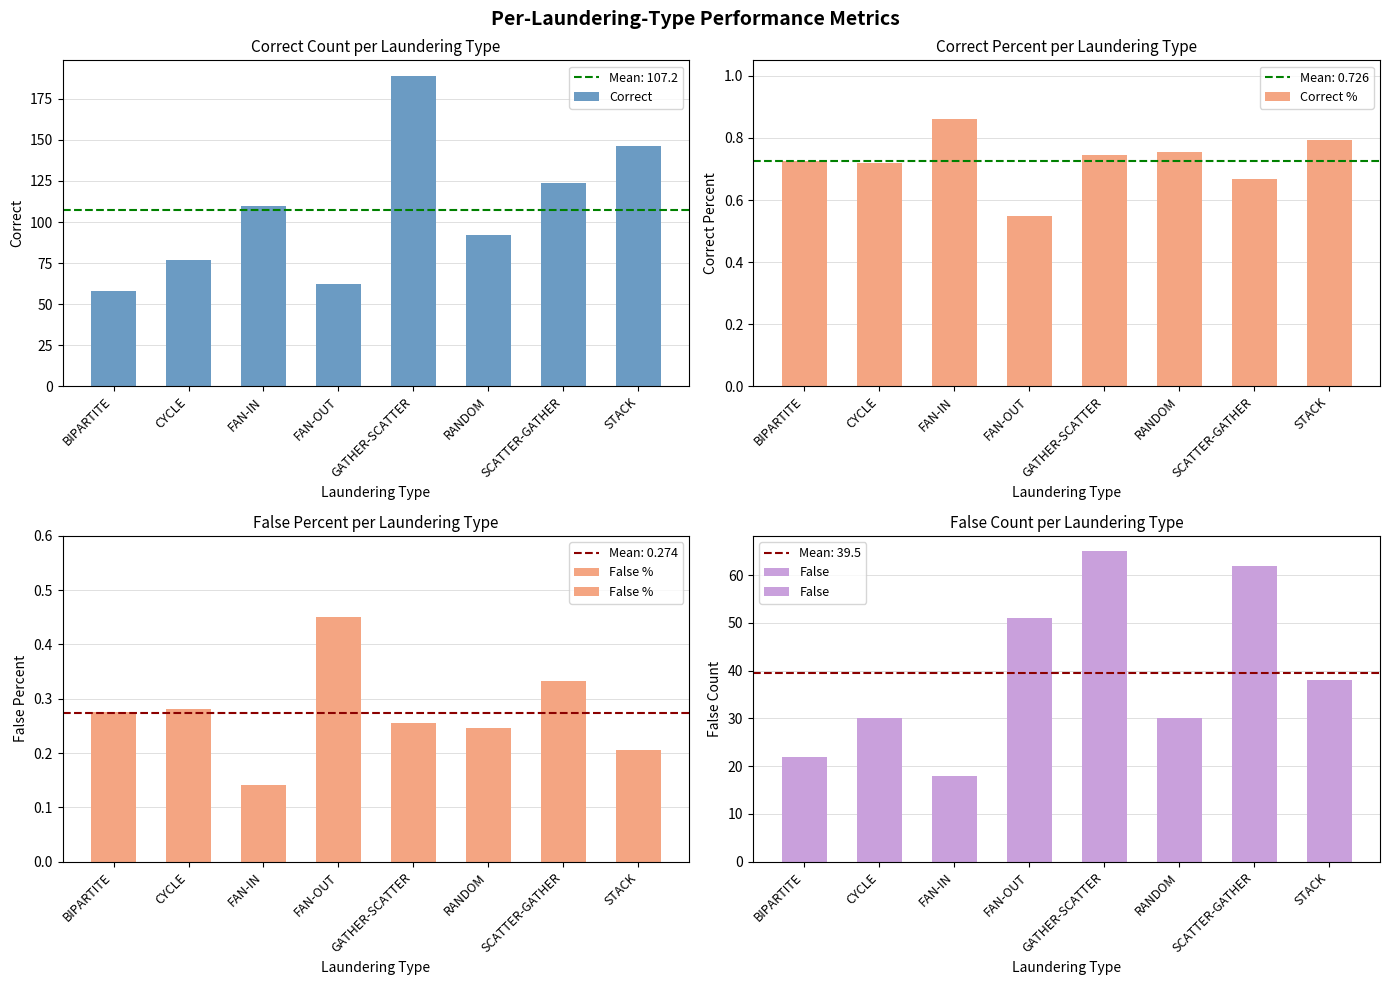

What are all the series names shown in the legend?

Correct, Correct %, False %, False